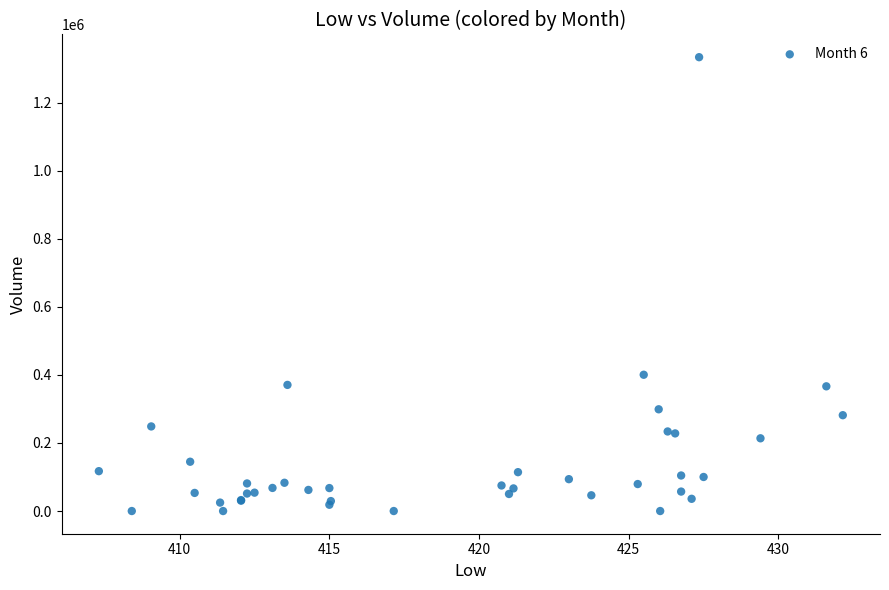

What Y value in the scatter plot is closest to 666641?

400352